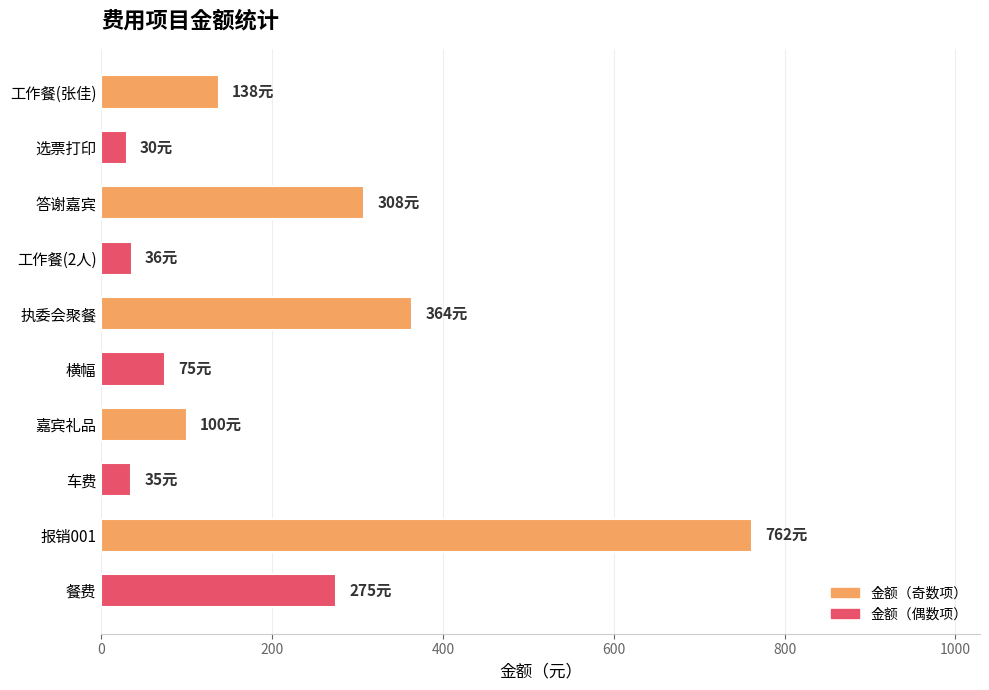

At which label is the value closest to 396?

执委会聚餐